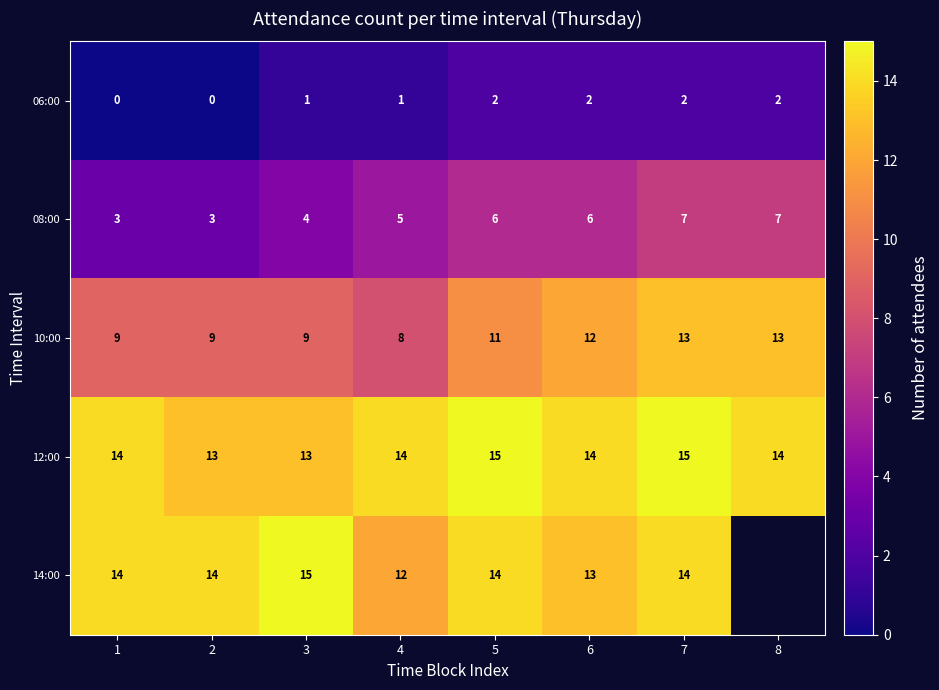

What is the spread (max minus min) of values at 4?

13